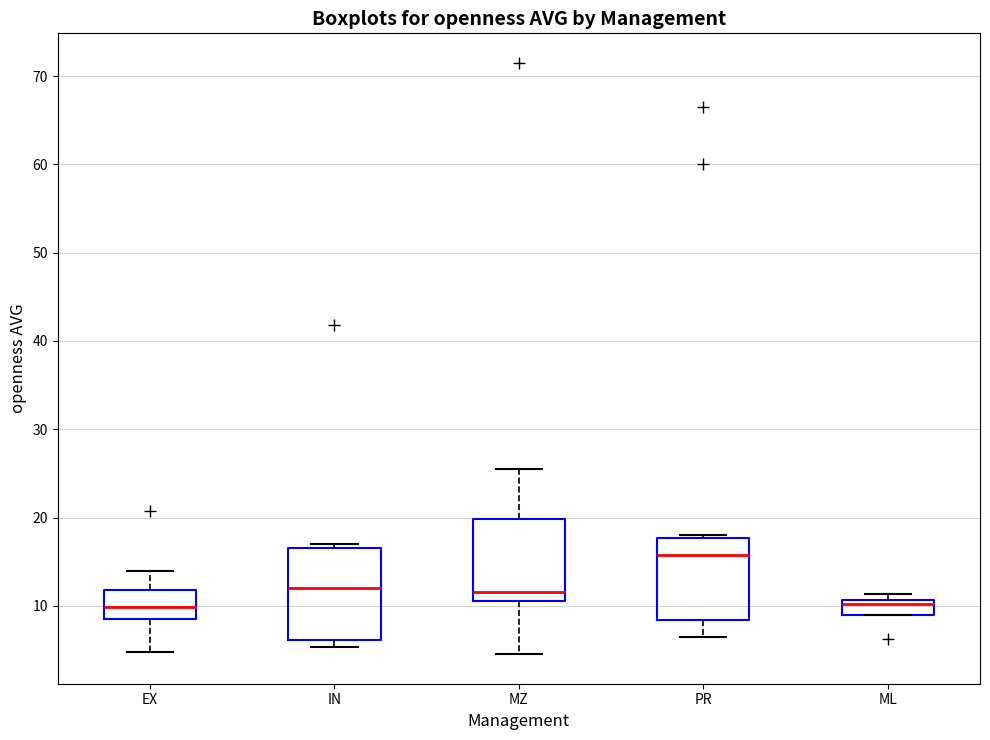

Where is the lower edge of the box for IN on the y-axis? The values are not printed on the chart, so give them approximately, as read against the axis.

6